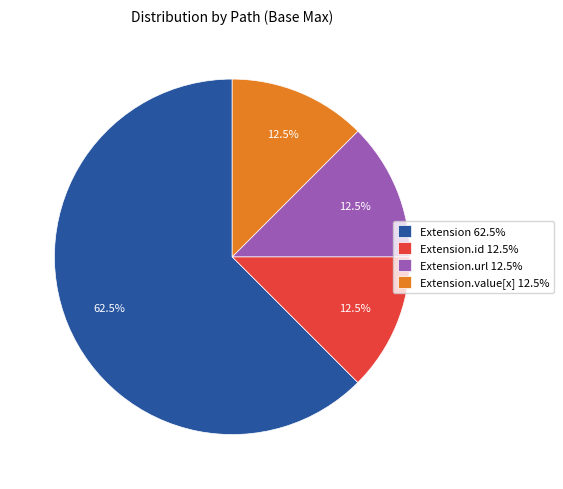

Which category accounts for the majority?

Extension 62.5%